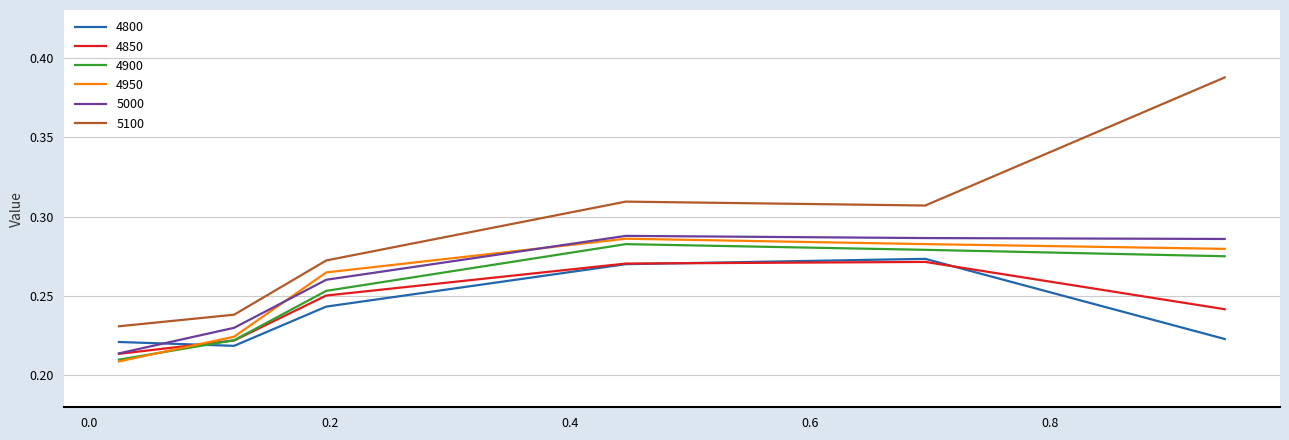

What is the difference between the maximum and minimum values in the 4950 series?

0.1